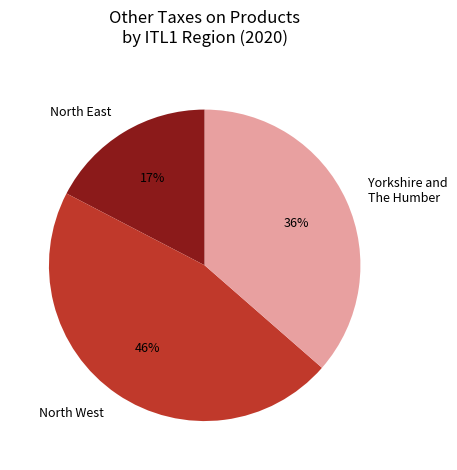

What is the smallest slice in the pie chart?

North East